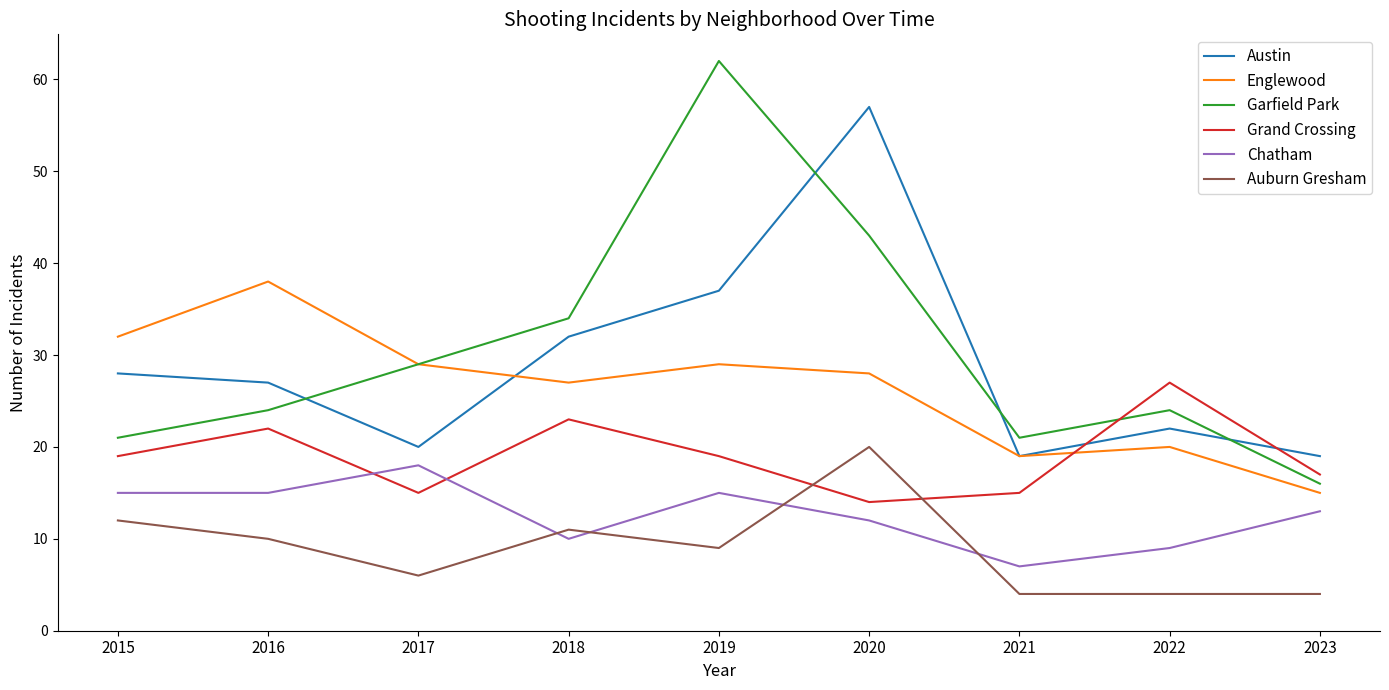

Reading left to right, what are all the values shown in this chart?

Austin: 28	27	20	32	37	57	19	22	19
Englewood: 32	38	29	27	29	28	19	20	15
Garfield Park: 21	24	29	34	62	43	21	24	16
Grand Crossing: 19	22	15	23	19	14	15	27	17
Chatham: 15	15	18	10	15	12	7	9	13
Auburn Gresham: 12	10	6	11	9	20	4	4	4